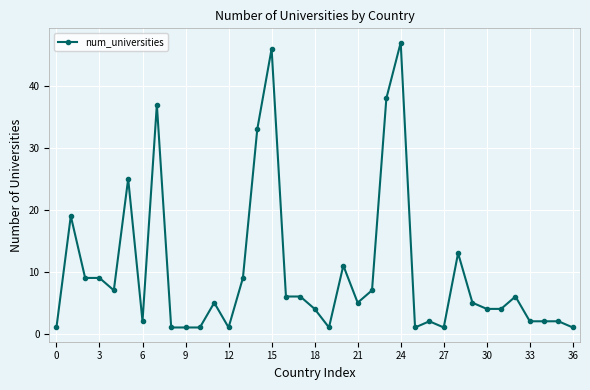

What is the maximum value shown in the chart?

47